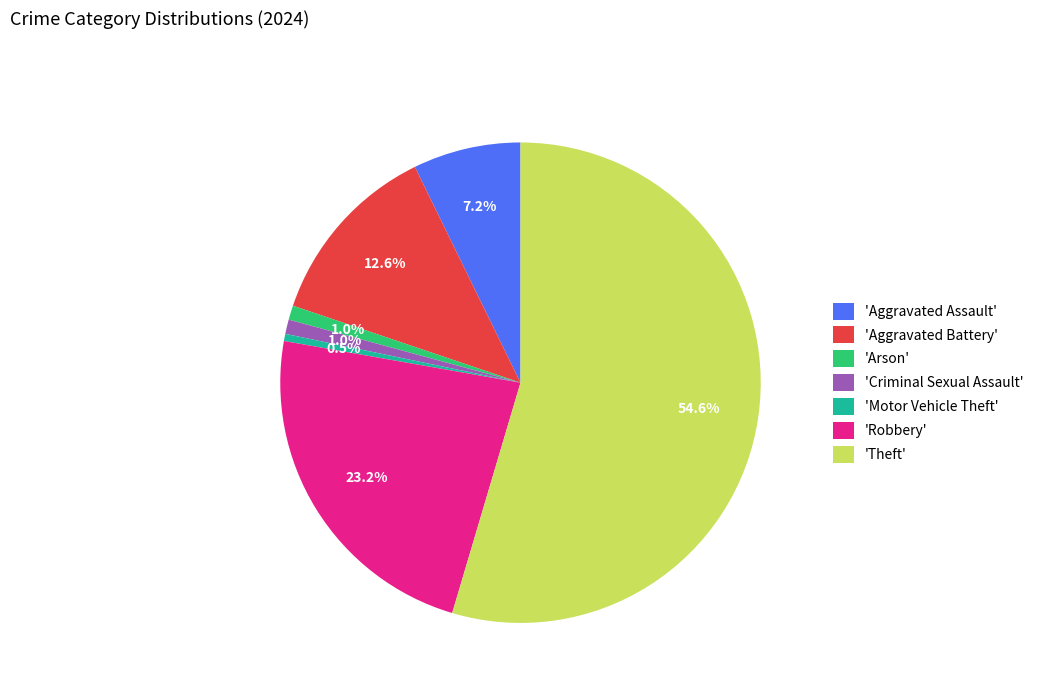

Which category accounts for the majority?

'Theft'